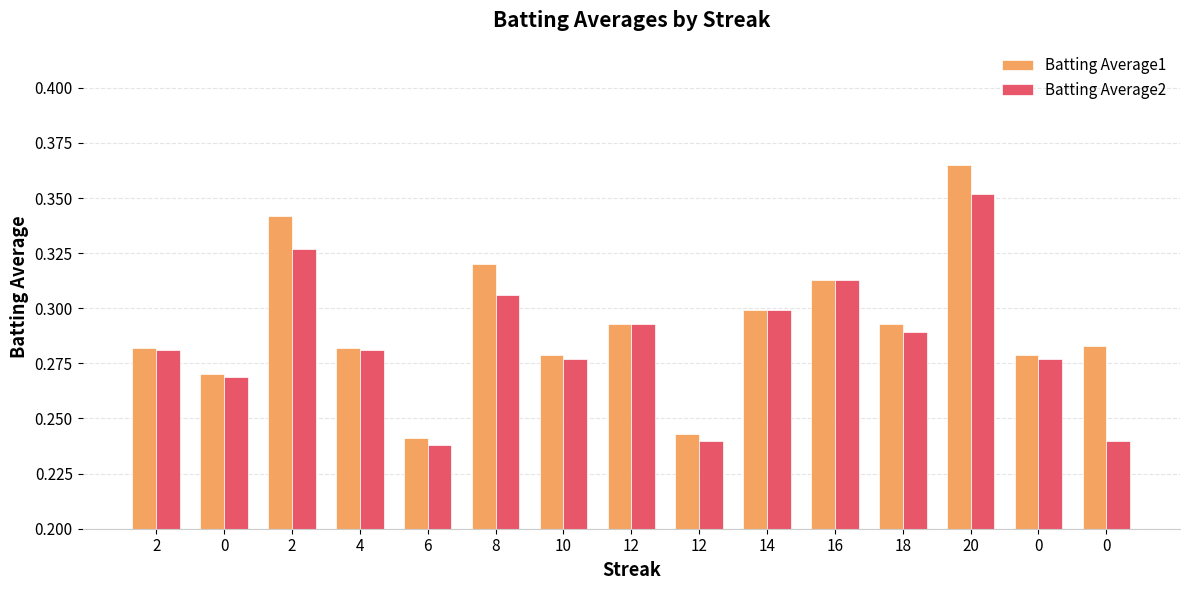

At which label is Batting Average1 closest to 0?

6